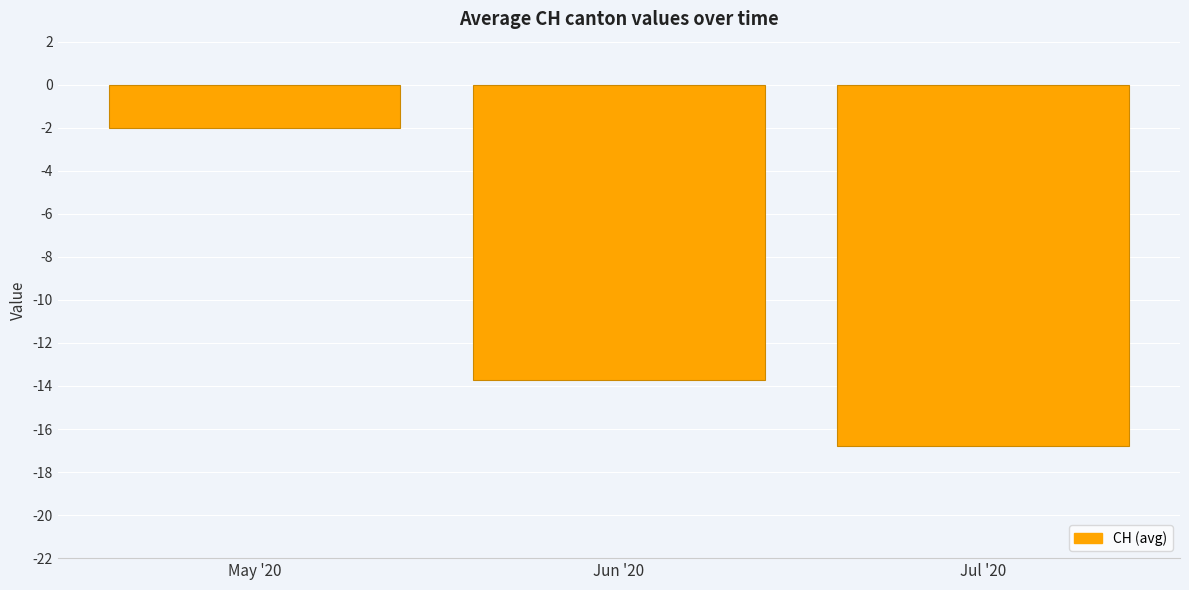

Rank the categories by value from highest to lowest.

May '20, Jun '20, Jul '20